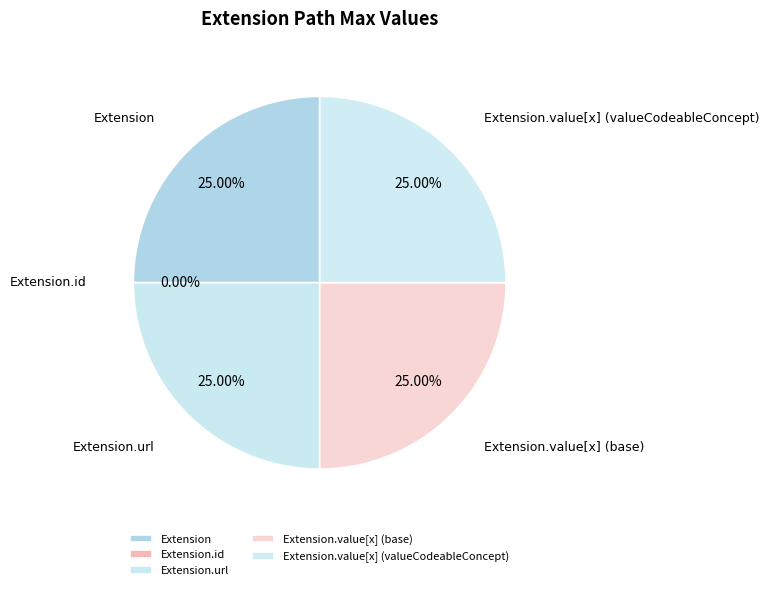

What is the total percentage of Extension and Extension.url?

50.0%